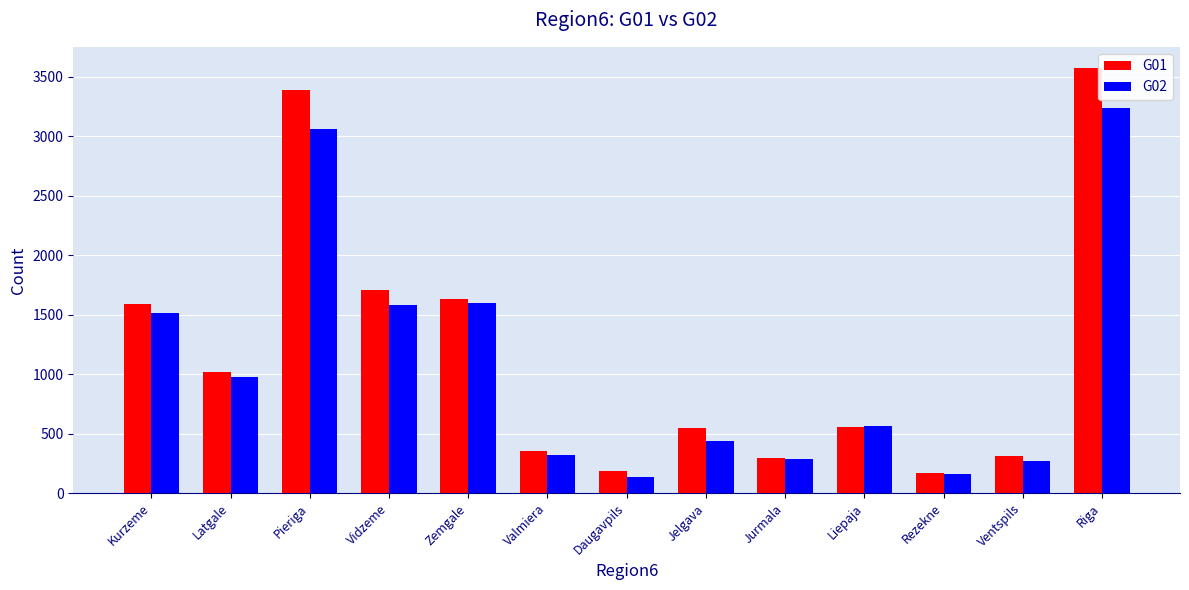

How many bars are there in total?

26